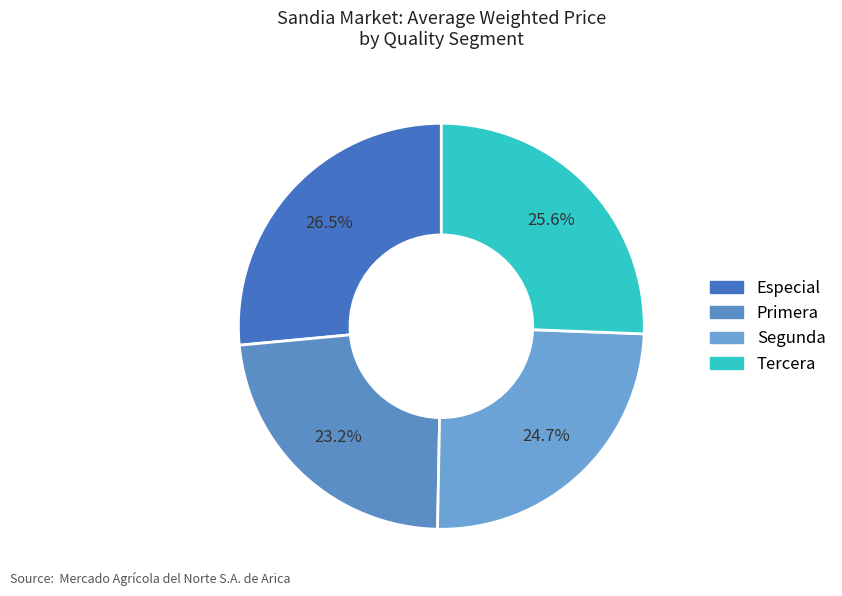

Which category has the smallest portion of the pie?

Primera